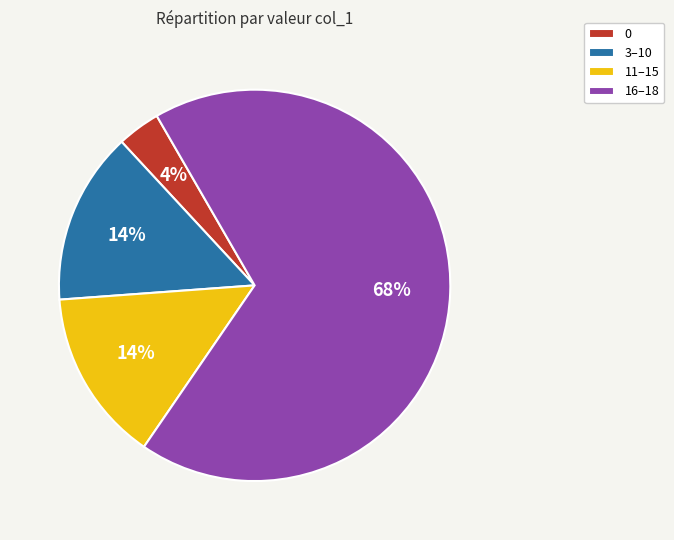

Which has a higher value, 0 or 3–10?

3–10